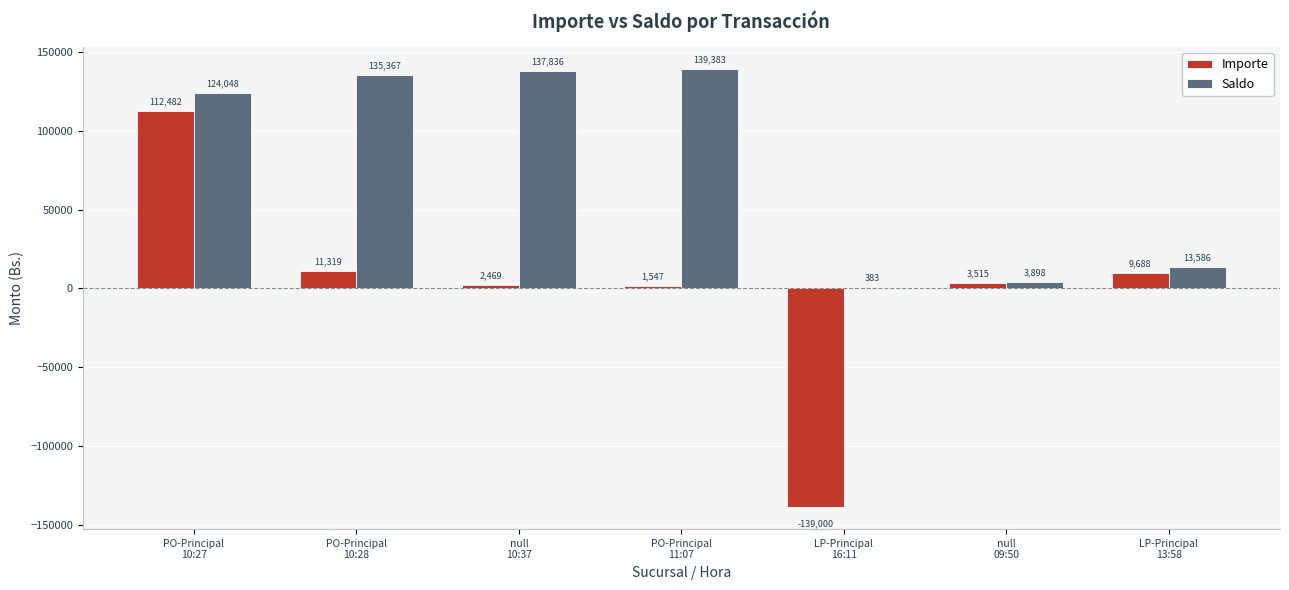

What is the maximum value shown in the chart?

139382.5